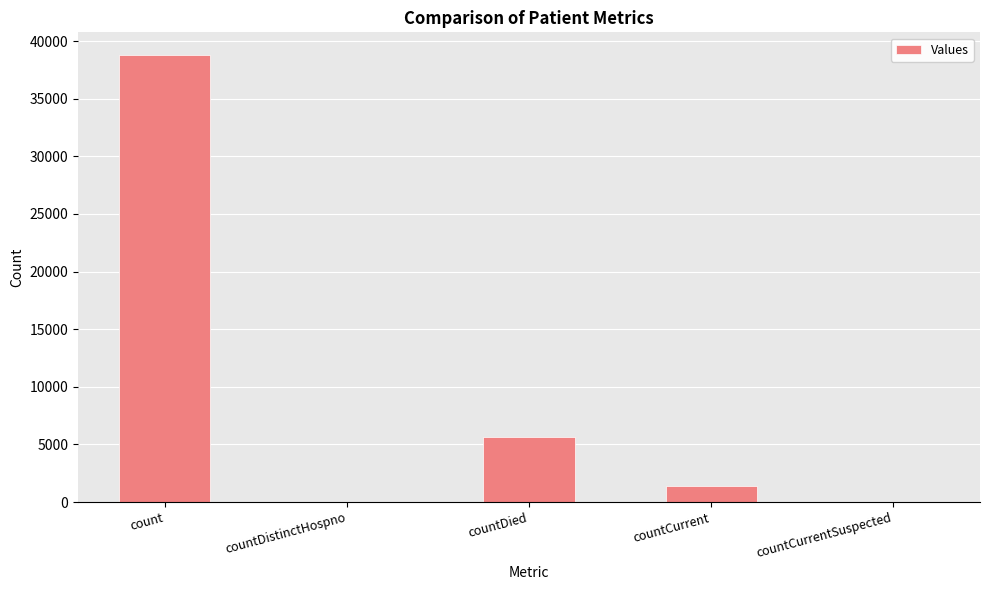

Count the number of categories in the chart.

5